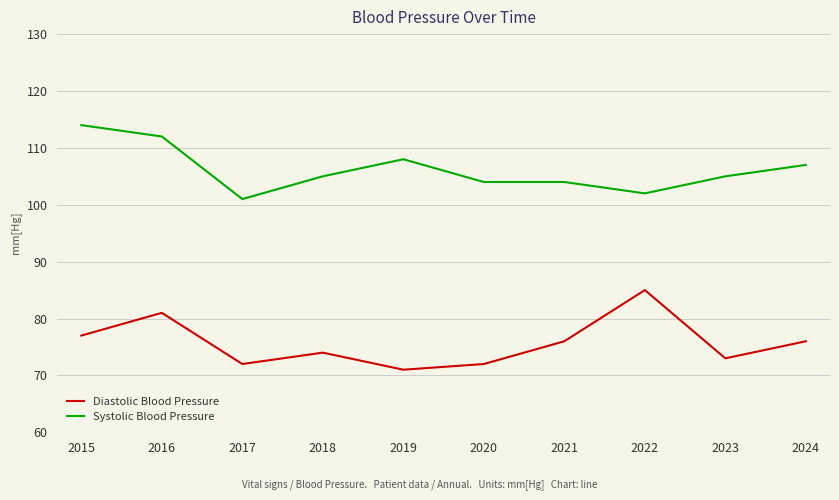

Rank the series by their average value, from lowest to highest.

Diastolic Blood Pressure, Systolic Blood Pressure